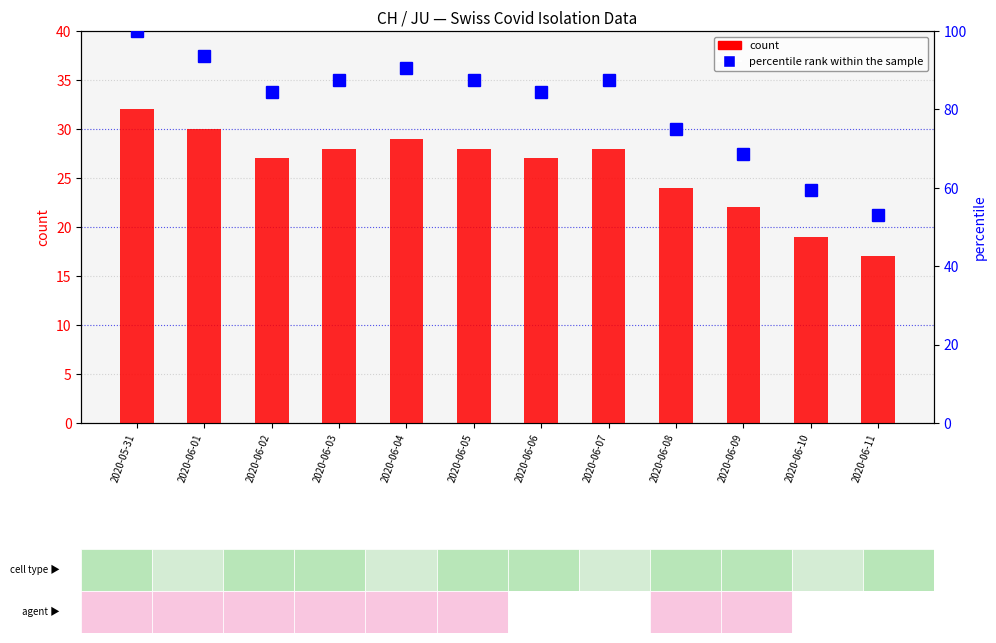

At how many categories does at least one series exceed 43?

12